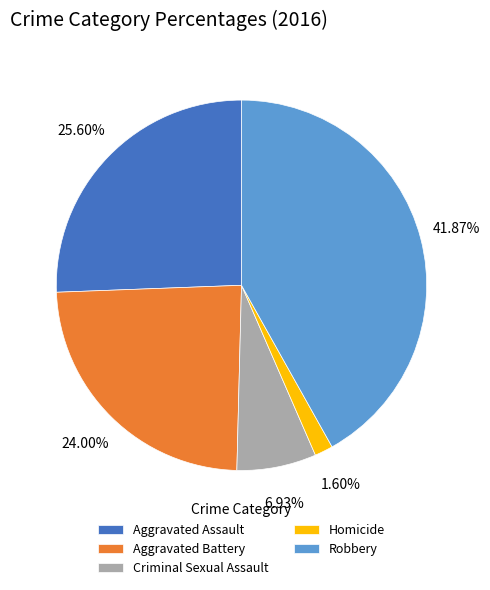

What portion of the pie excludes Aggravated Assault?

74.4%